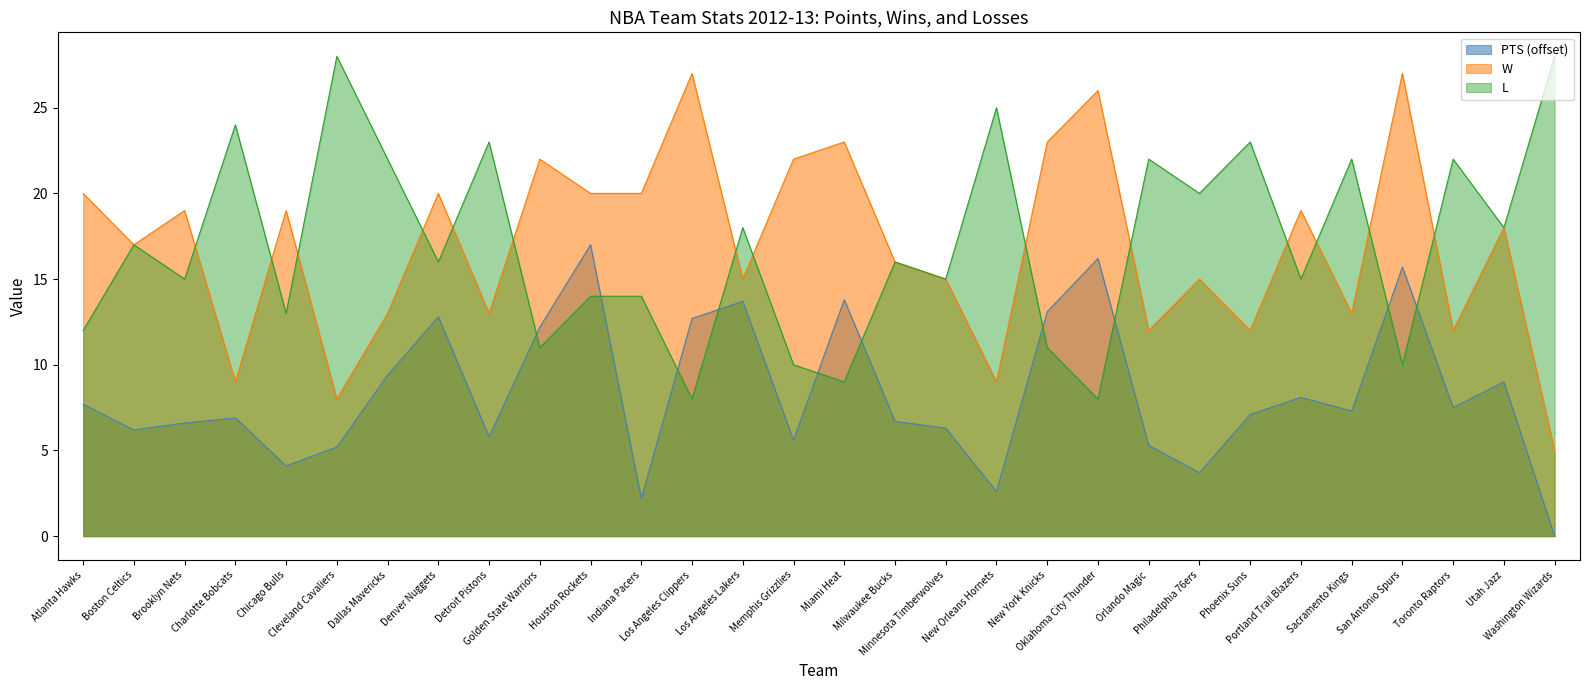

What is the approximate value of PTS at Sacramento Kings?

7.3